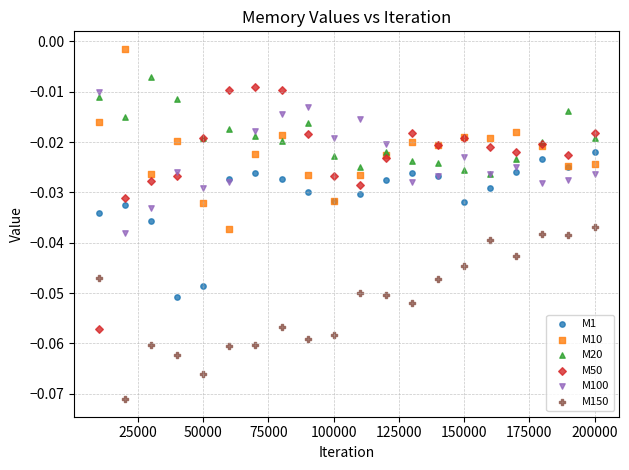

Which series reaches the maximum Y coordinate?

M10